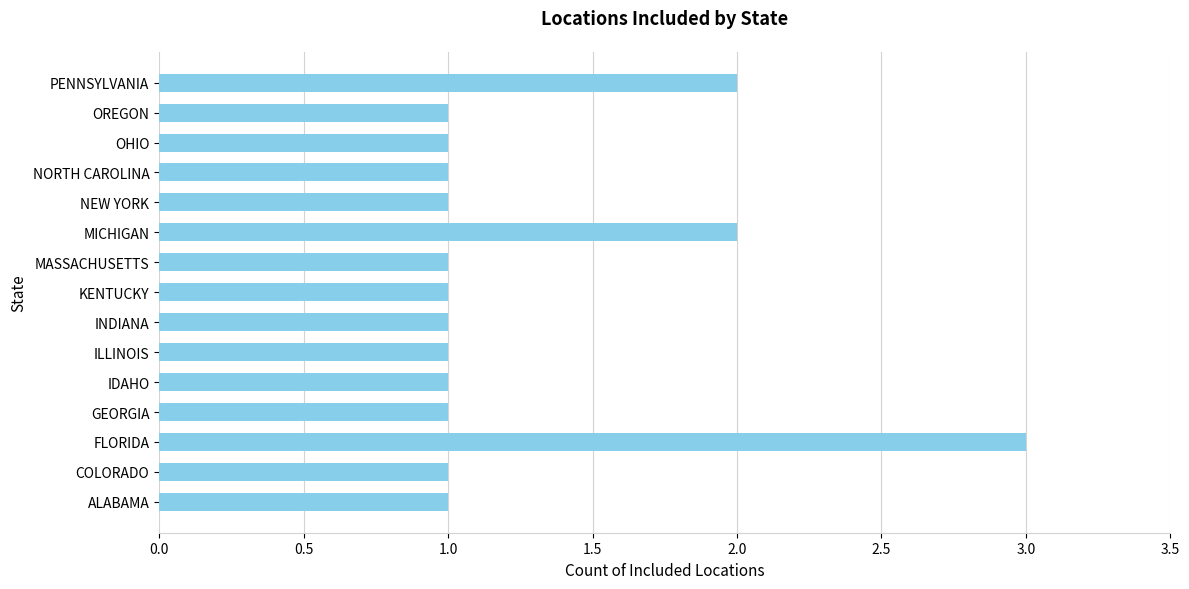

Does the chart contain stacked bars?

No